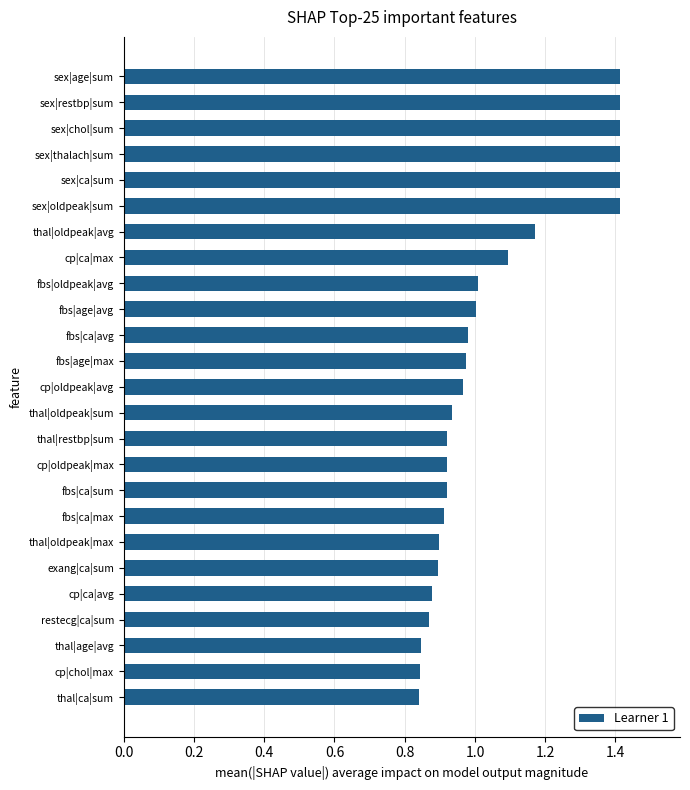

What is the difference between the values at thal|oldpeak|max and sex|thalach|sum?

0.5